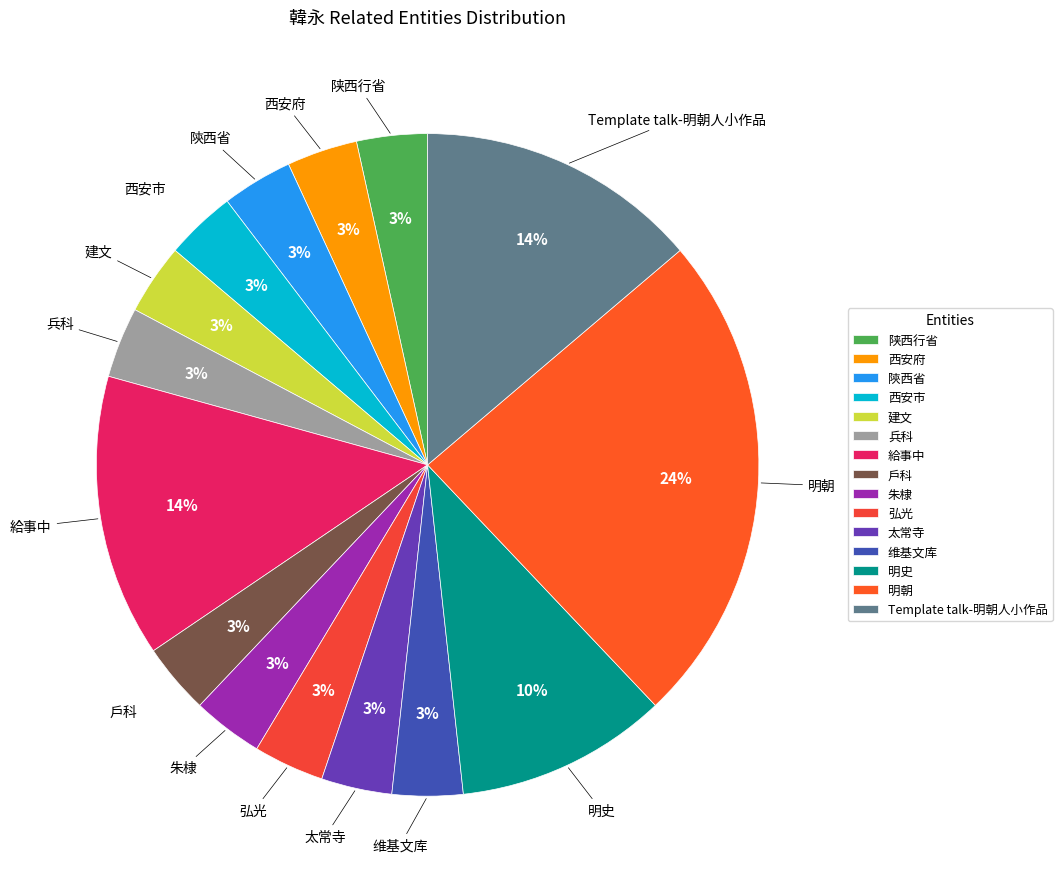

Is the sum of 弘光 and 太常寺 greater than half?

No